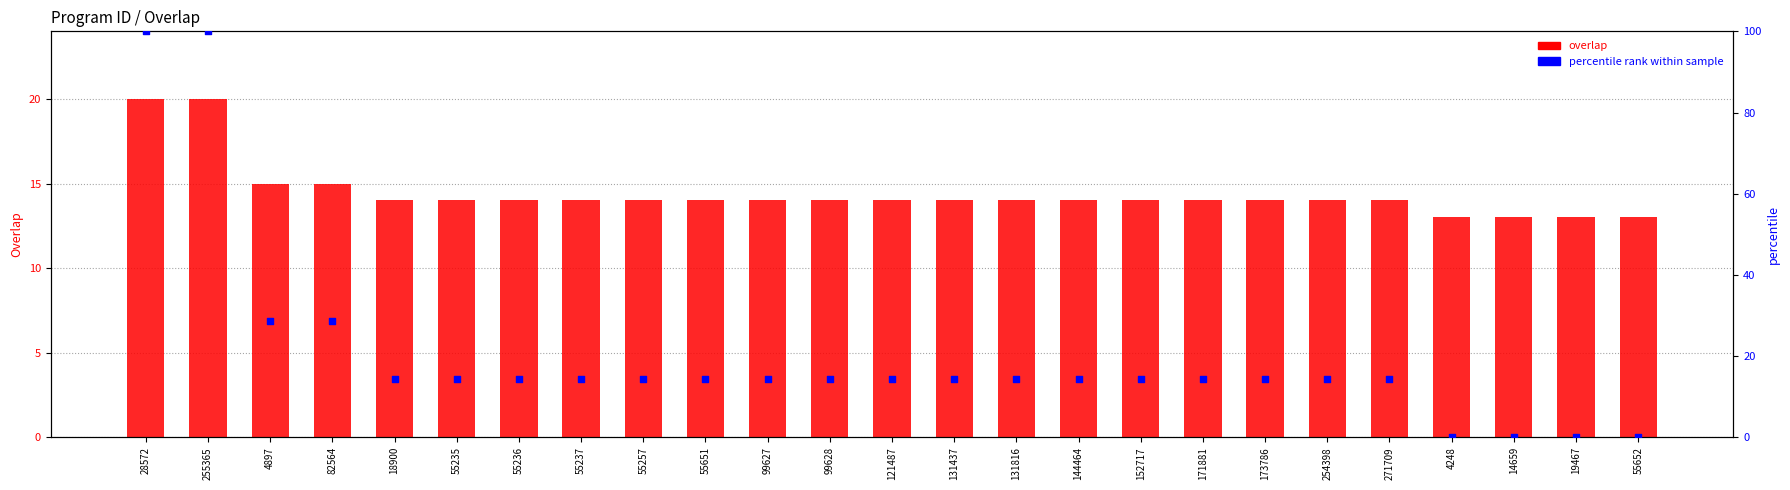

Which series has the largest Y range (max minus min)?

percentile rank within sample